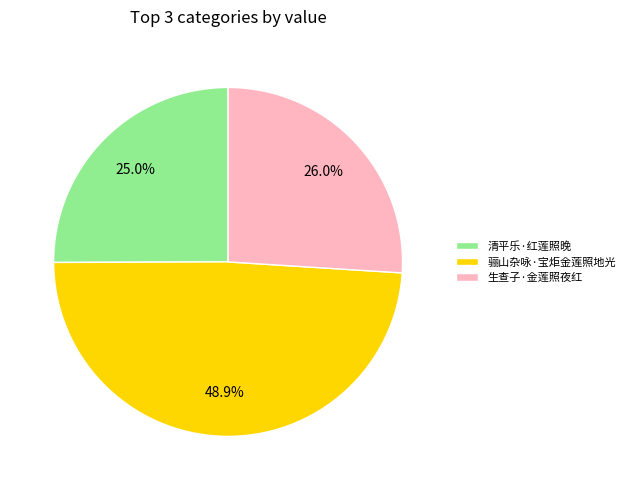

To the nearest percent, what percentage of the pie is 骊山杂咏·宝炬金莲照地光?

49%